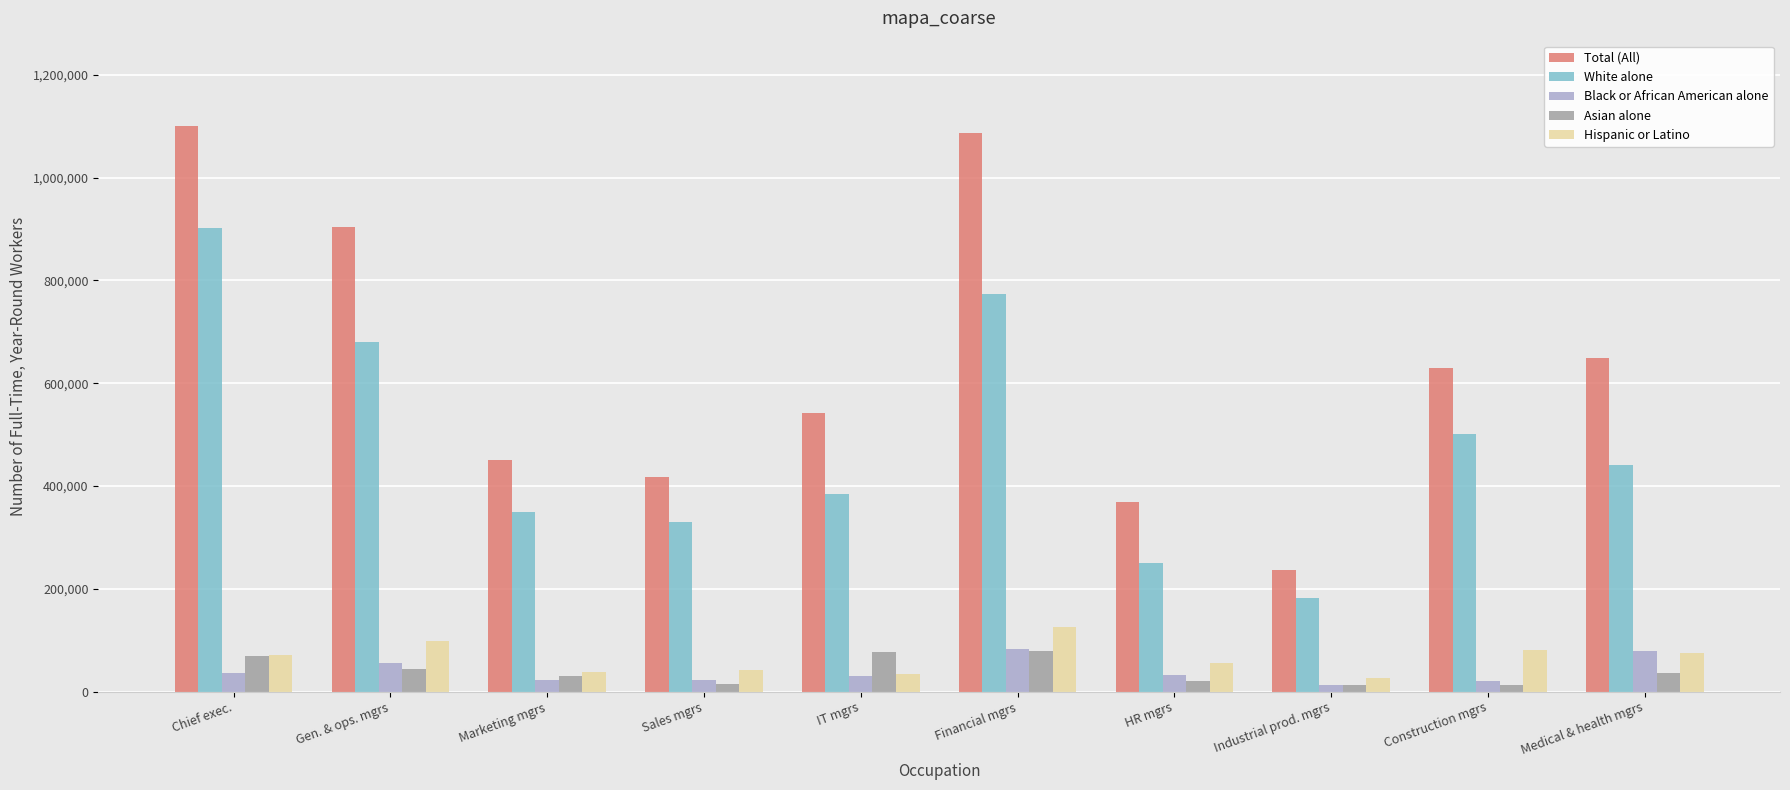

What is the total value across all series at Medical & health mgrs?

1281204